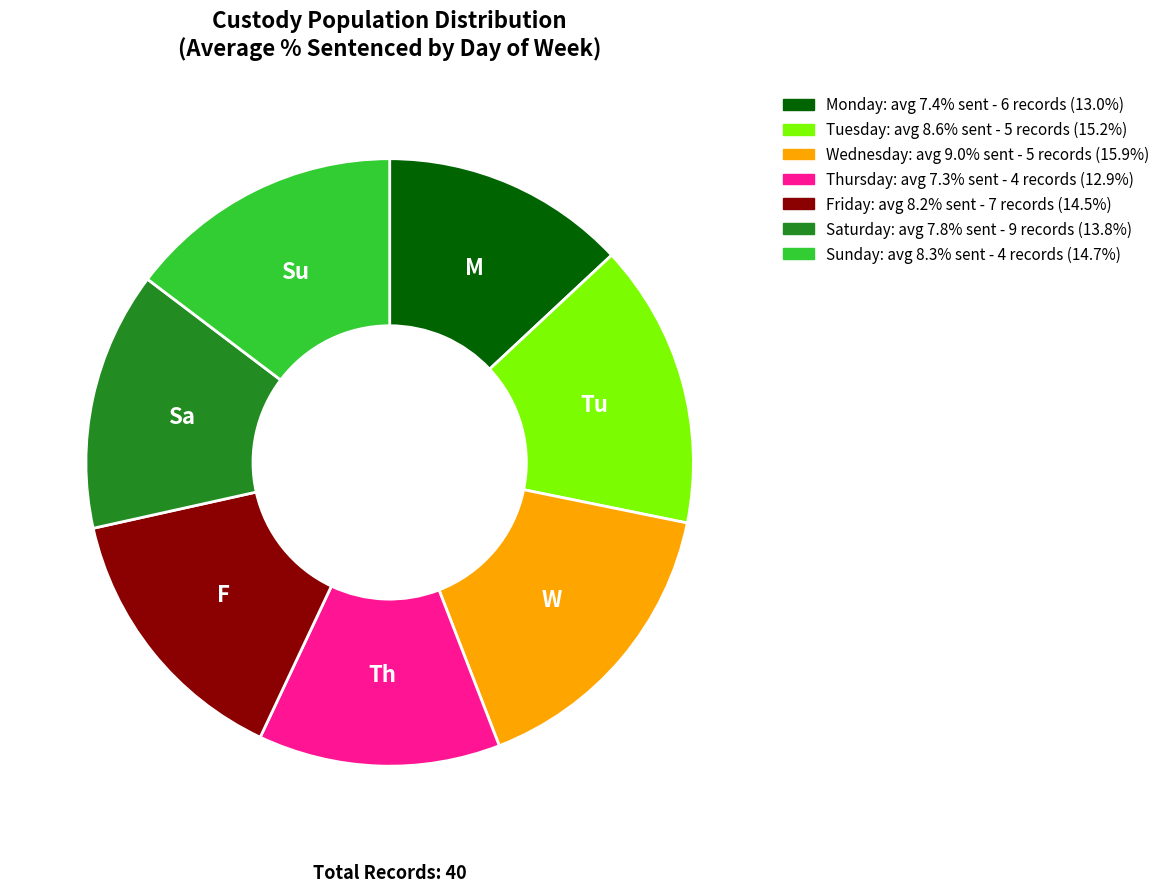

How many segments does this pie chart have?

7